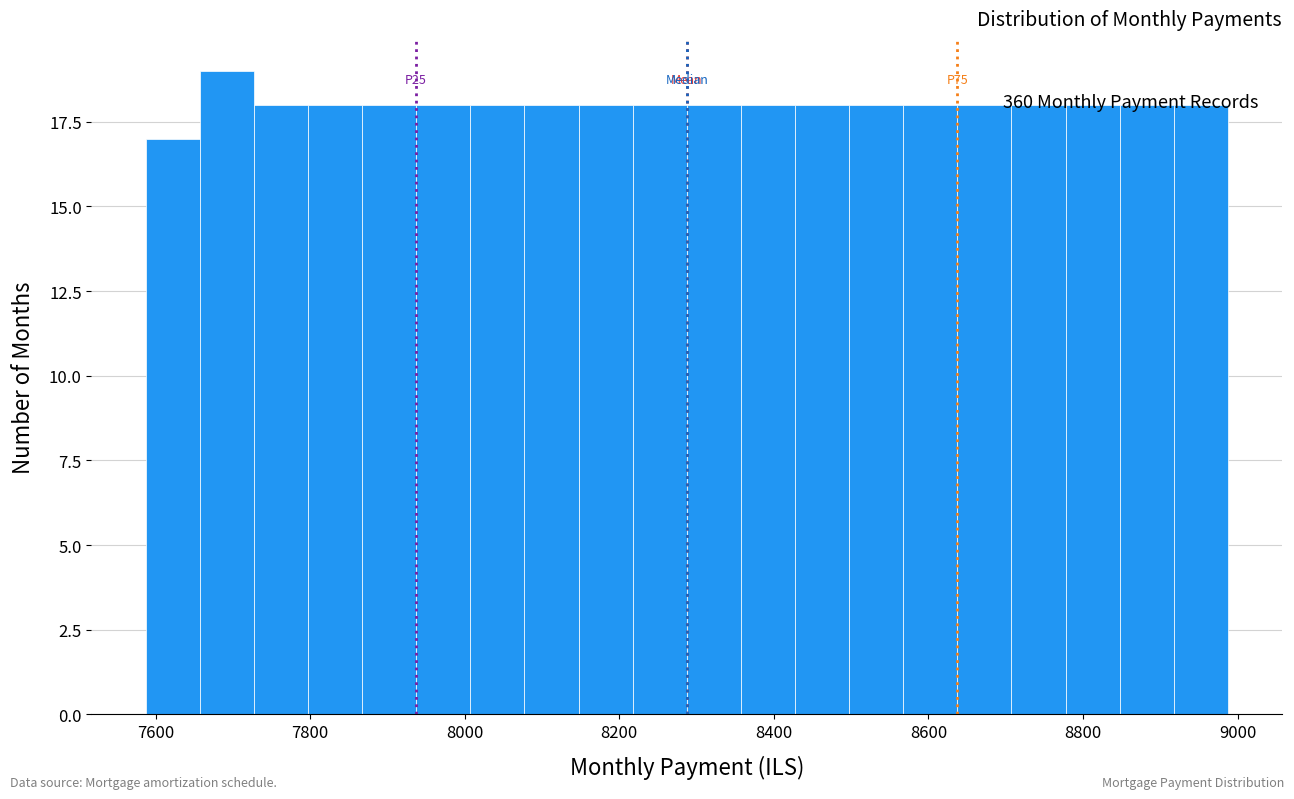

Read against the x-axis, roughly where is the centre of the tallest bar?

7700